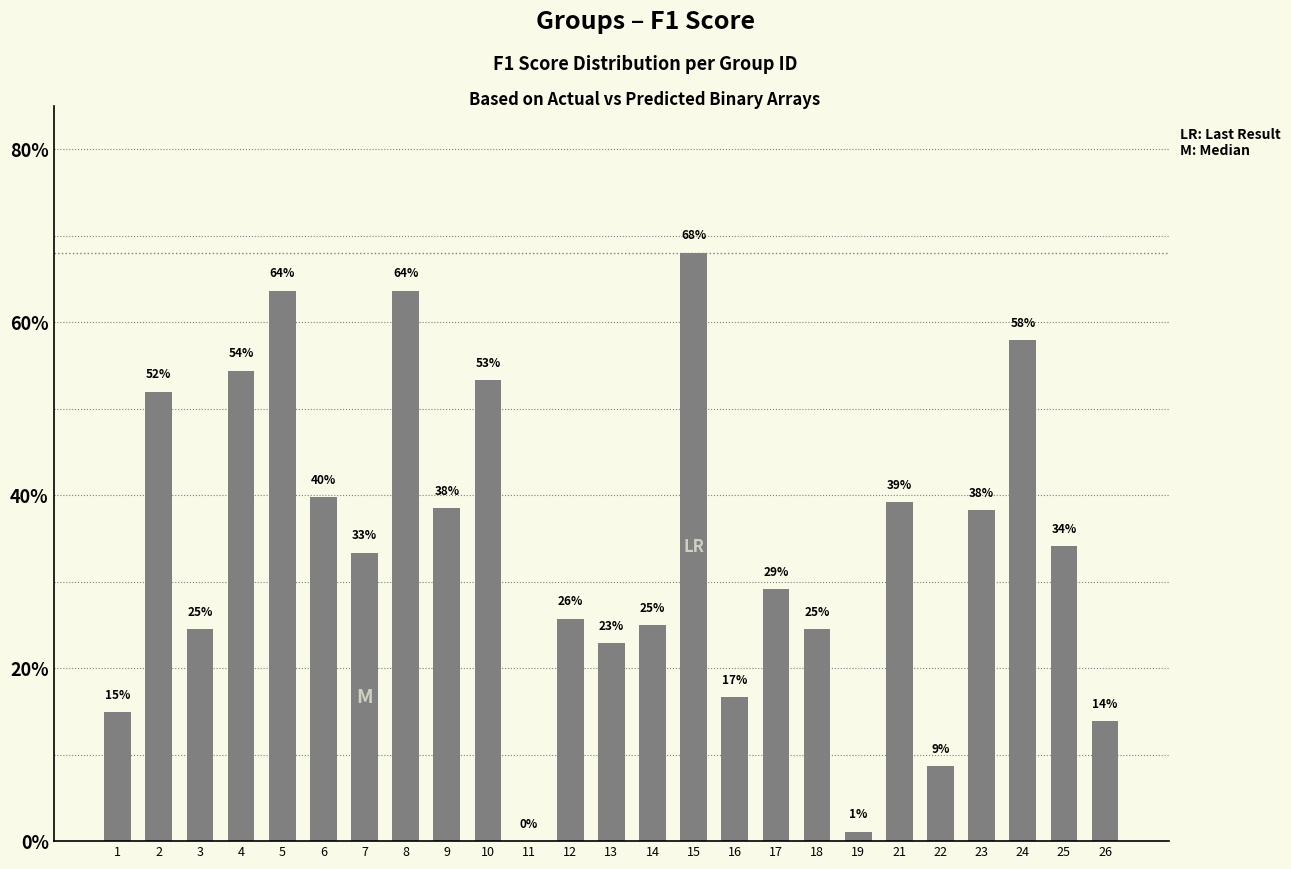

What is the difference between the maximum and second lowest values?

0.7